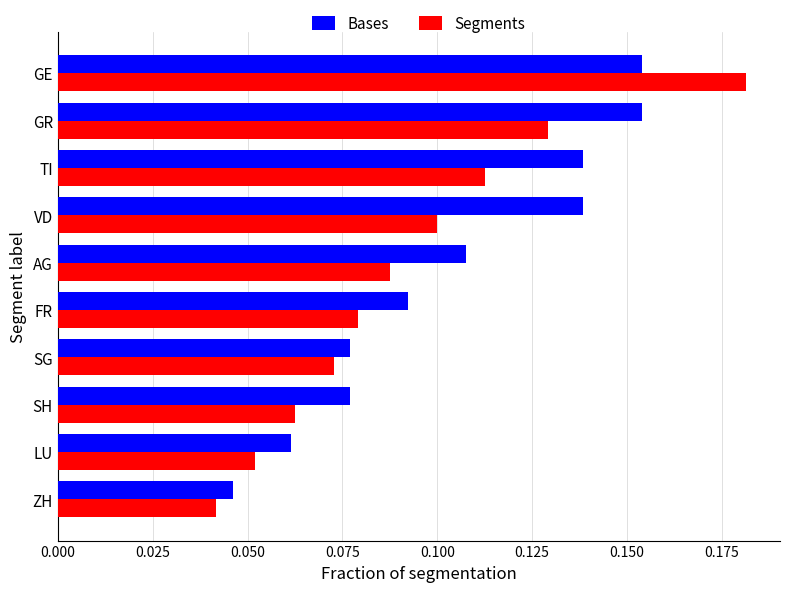

At which label is Bases closest to 0?

ZH